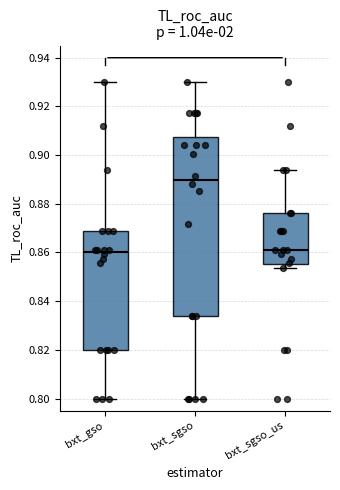

Comparing the boxes themselves (not the whiskers), which one is the tallest?

bxt_sgso